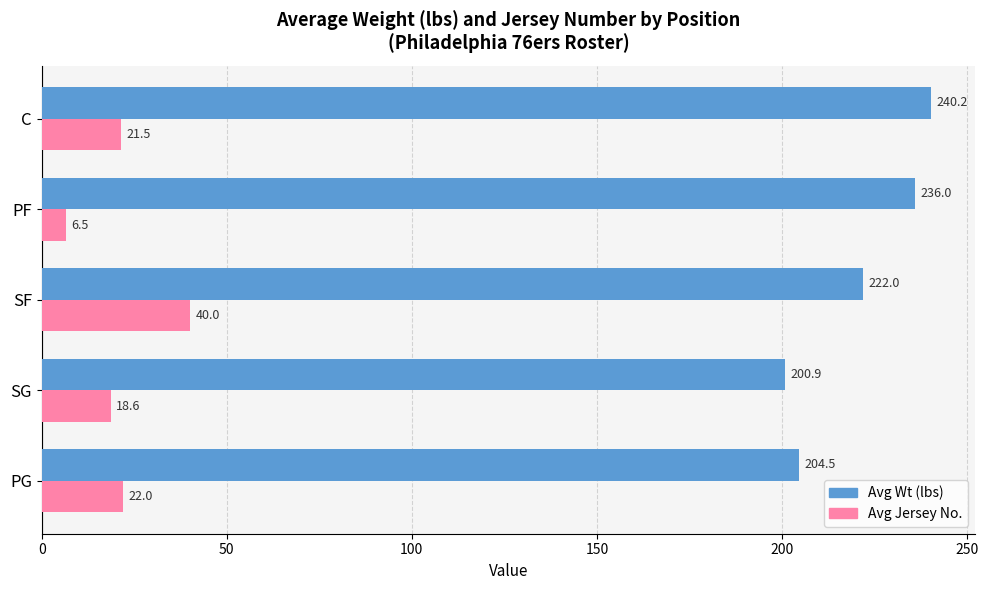

What is the difference between the highest and lowest values at PG?

182.5